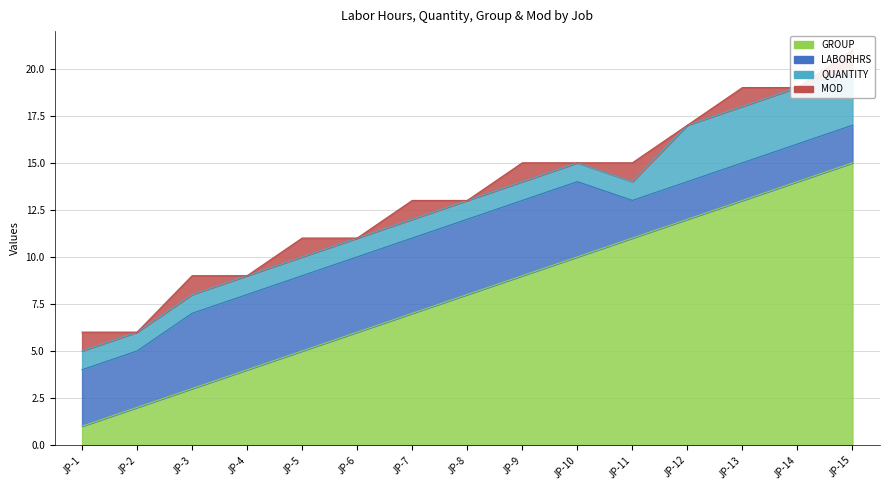

How many values in the QUANTITY series exceed 1?

4